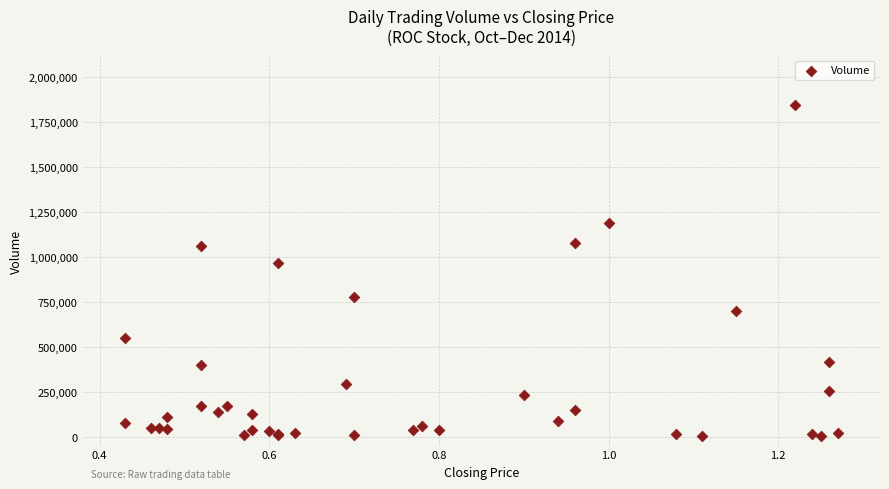

What Y value in the scatter plot is closest to 923000?

962000